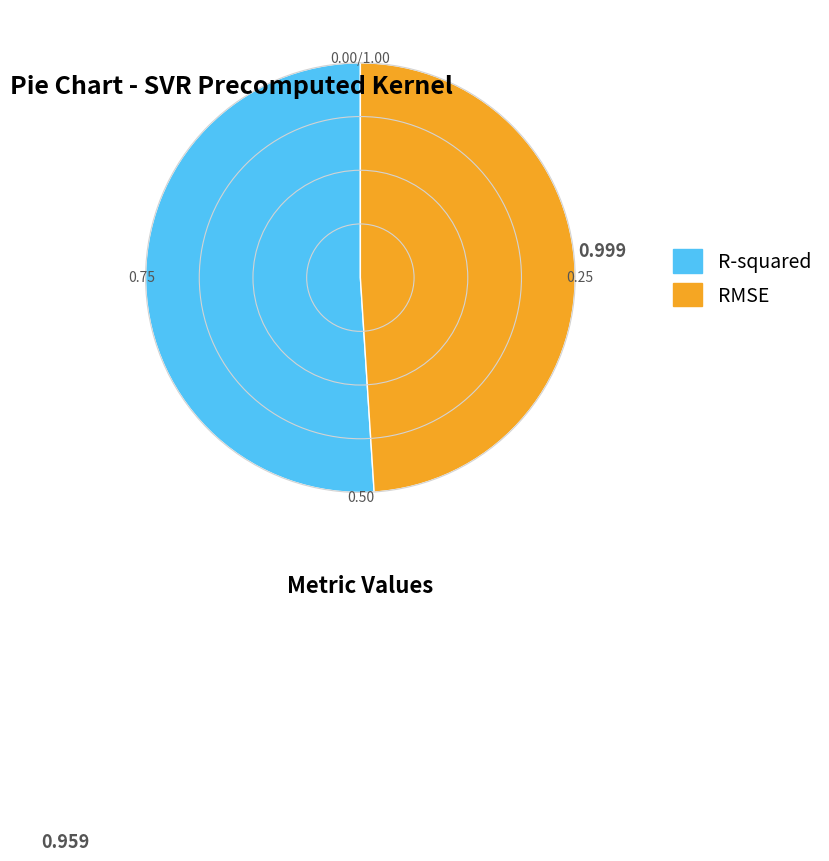

Which category has the smallest portion of the pie?

RMSE